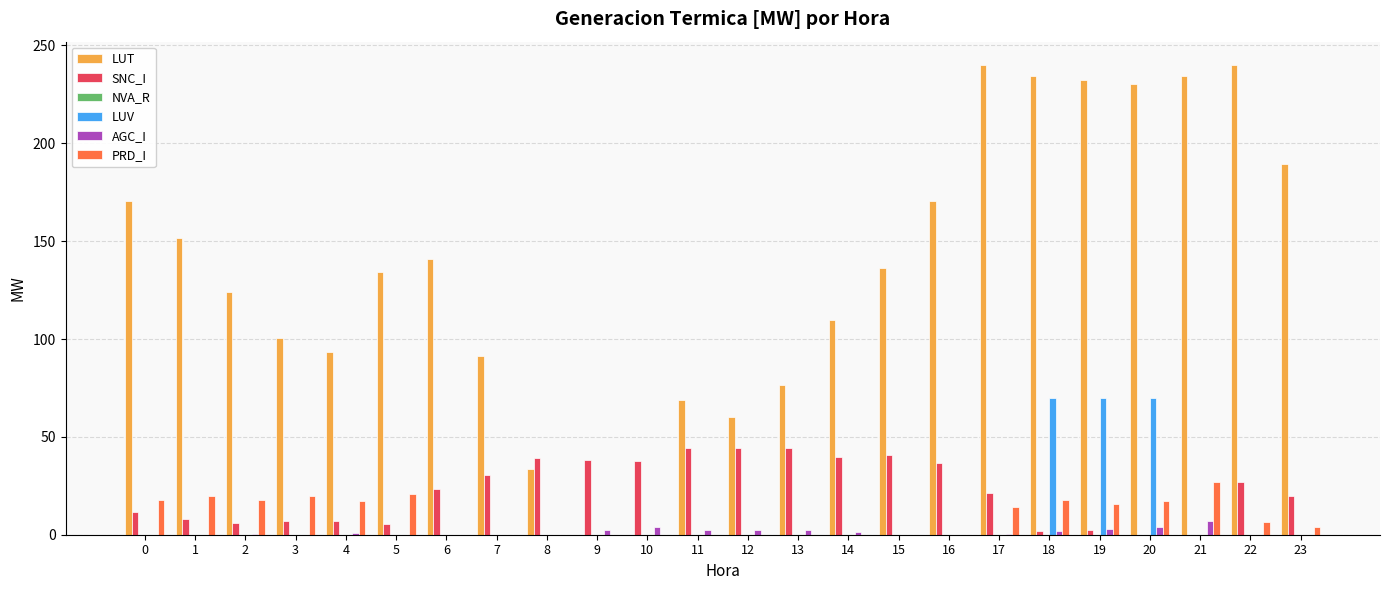

Which series has the largest total across all categories?

LUT